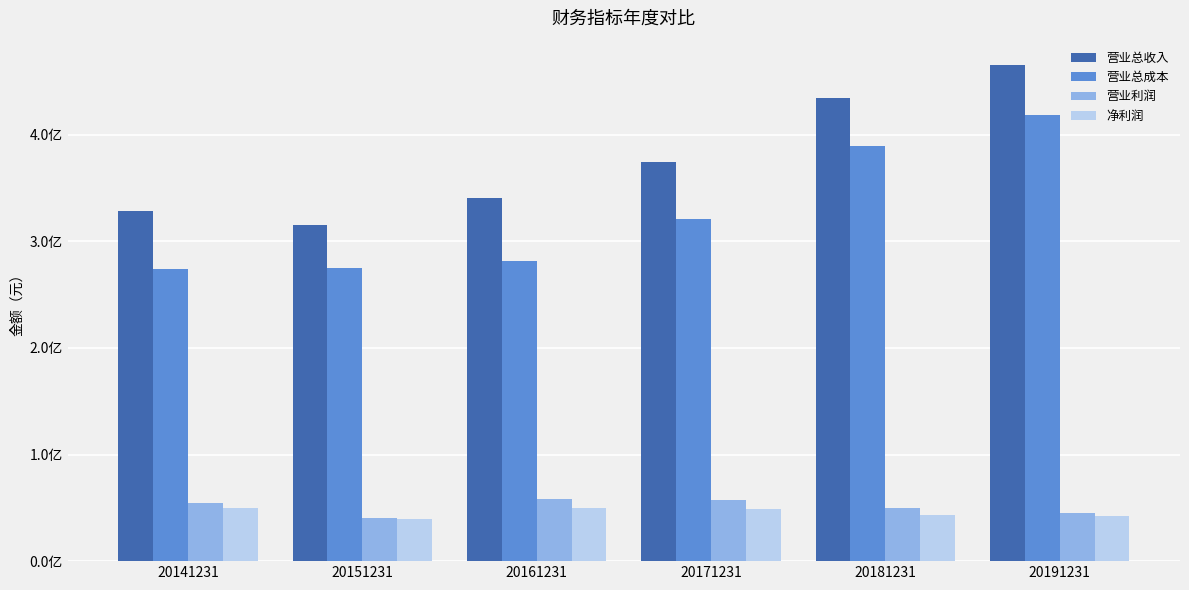

What is the difference between the maximum and minimum values in the 营业利润 series?

18348298.1